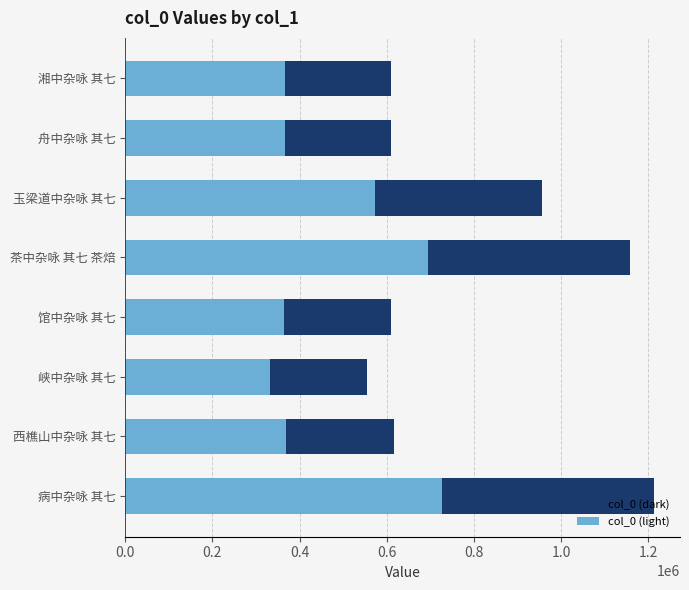

What is the total value across all series at 病中杂咏 其七?

1938952.0